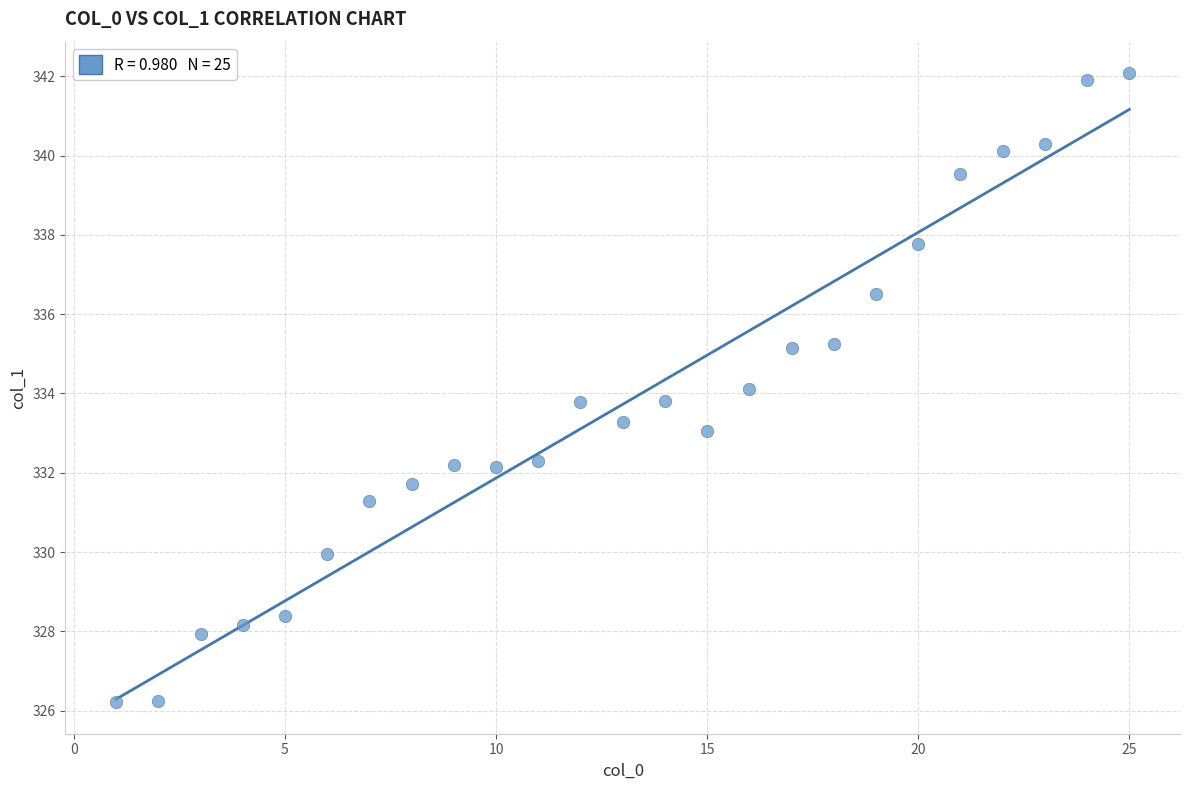

What is the range of Y values (max minus min)?

15.9